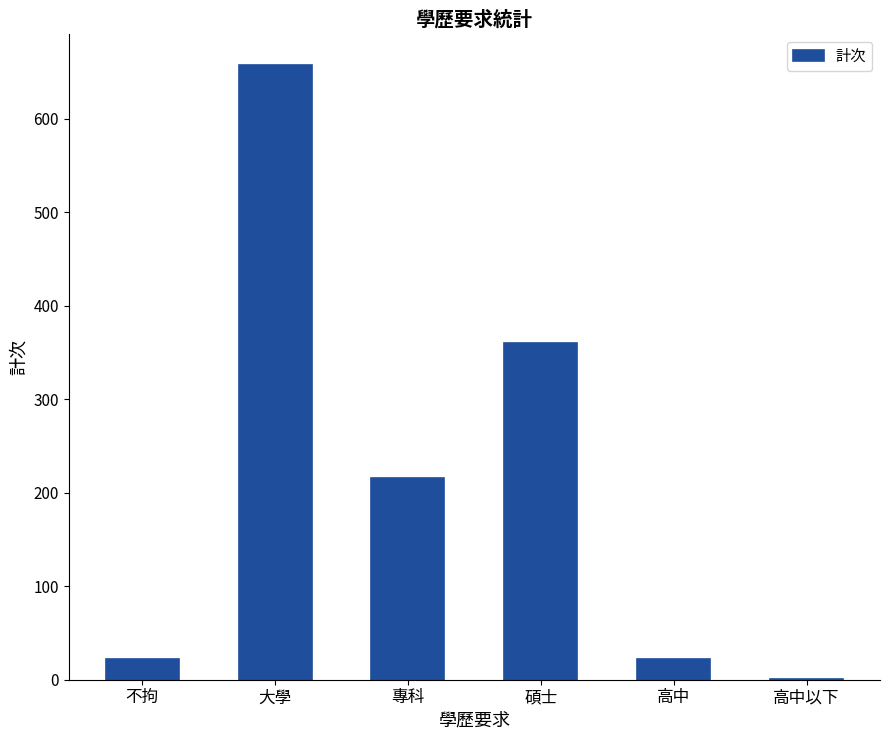

What is the change in value from 大學 to 專科?

-442